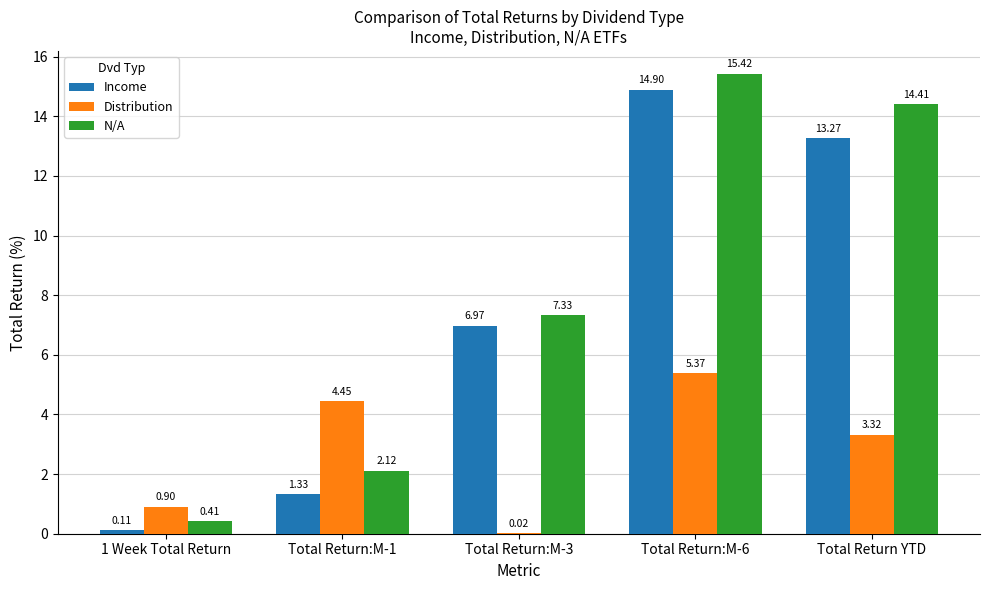

Between Total Return:M-1 and Total Return YTD, which series saw the biggest shift?

N/A